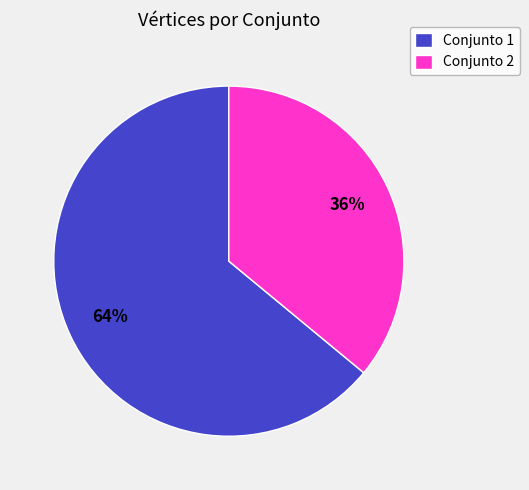

Do Conjunto 1 and Conjunto 2 together represent more than half of the pie?

Yes